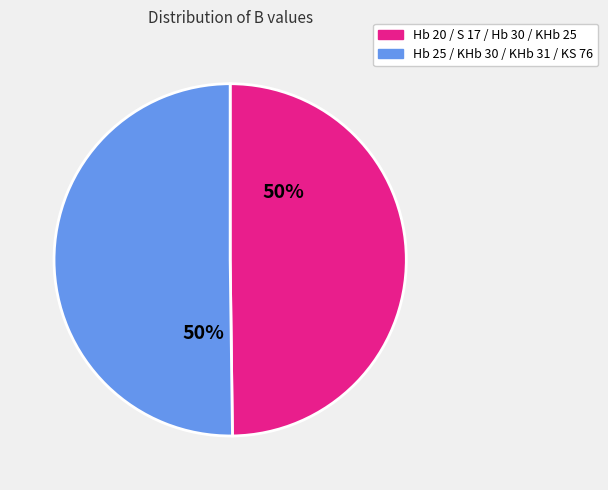

To the nearest percent, what is the average slice percentage?

50%